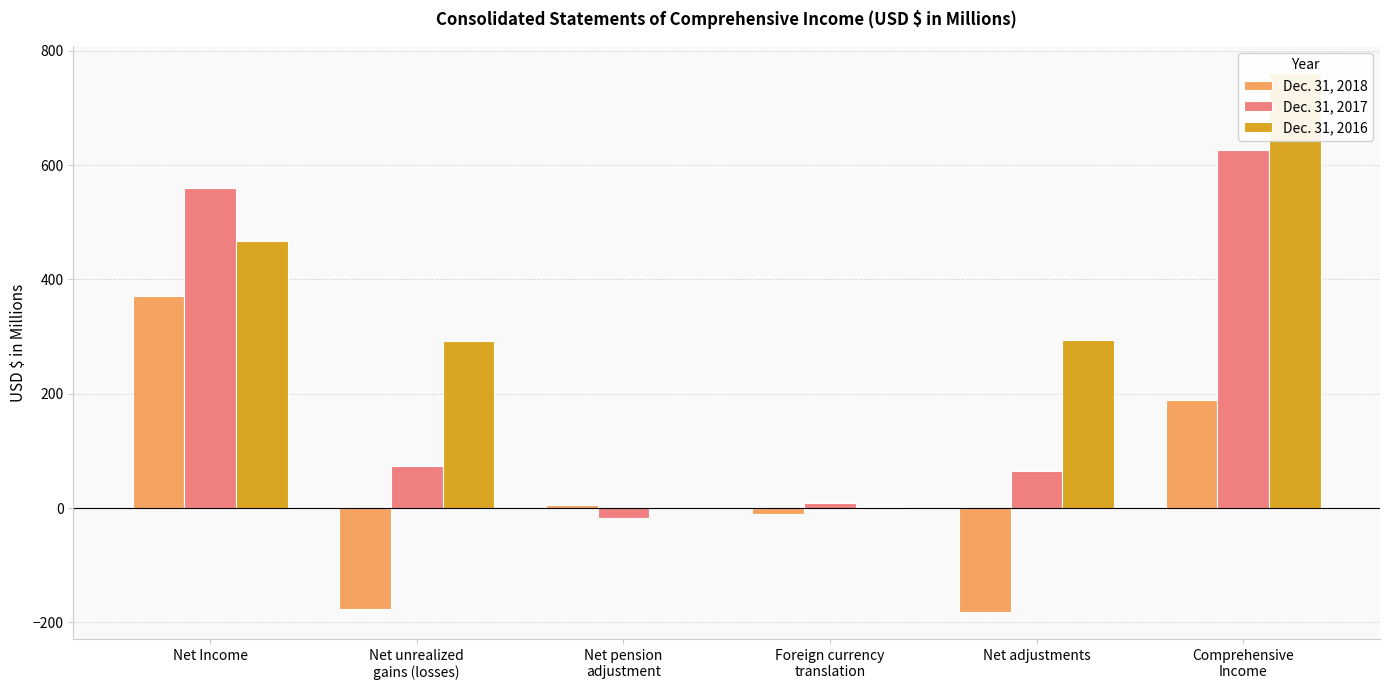

What is the value of the Dec. 31, 2017 bar at the 1st from the left?

560.5